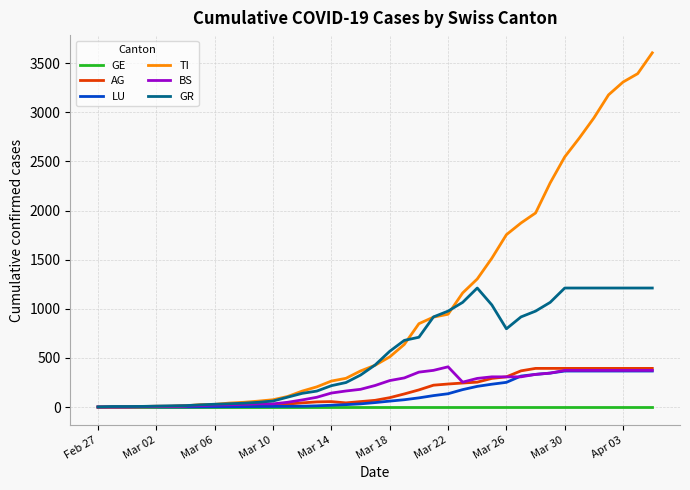

Which series has the largest range (max minus min)?

TI